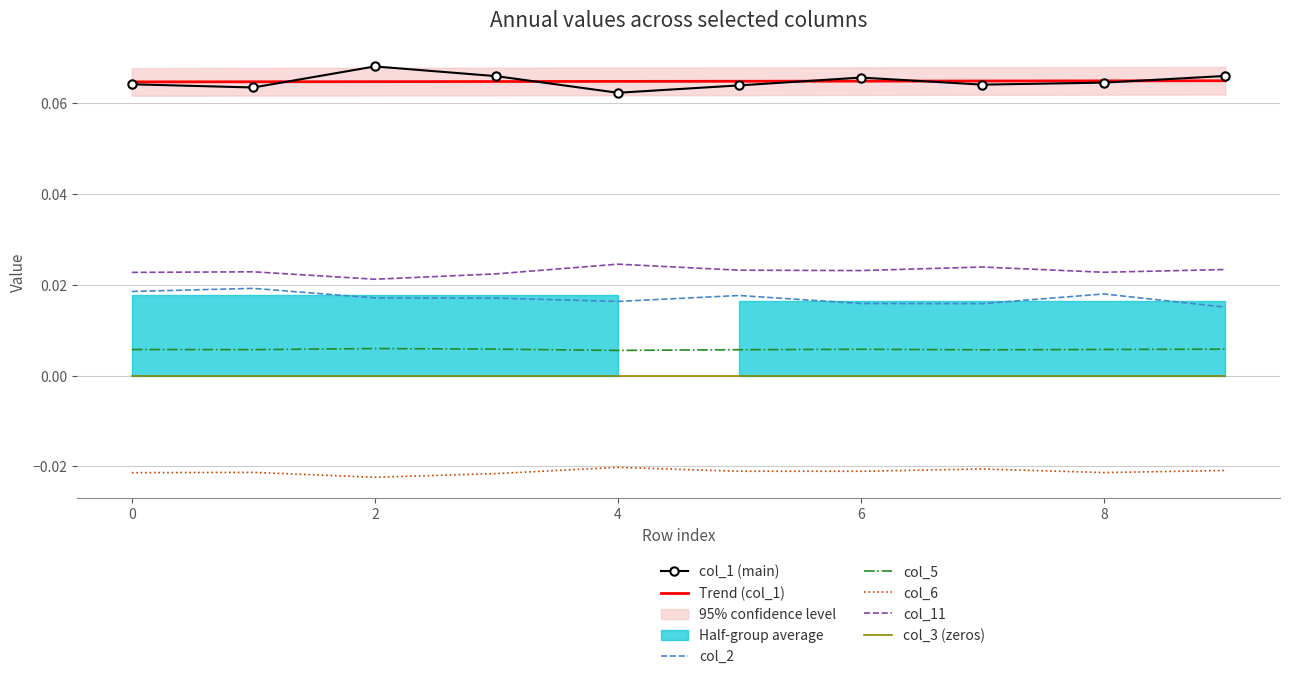

Is it true that col_1 equals 0.1 at 1?

True